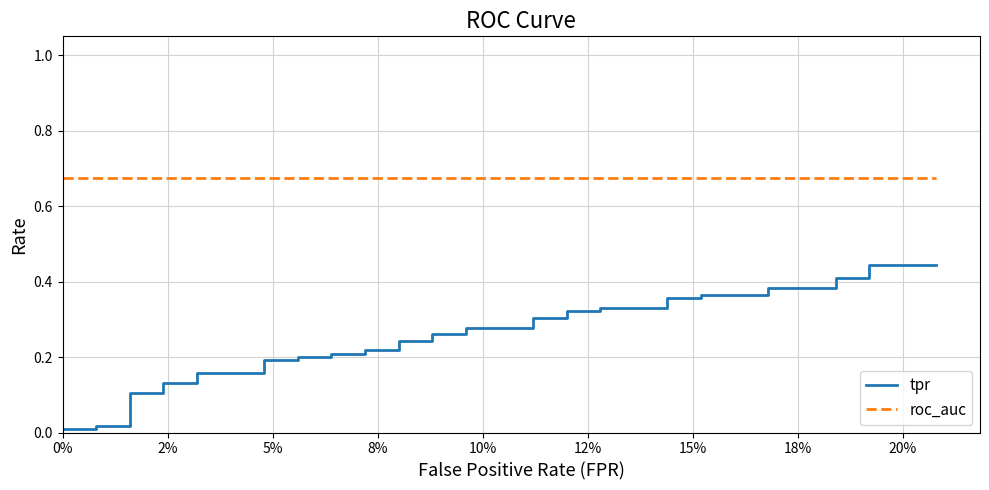

Is the value of roc_auc at 32 greater than the value of tpr at 2%?

Yes